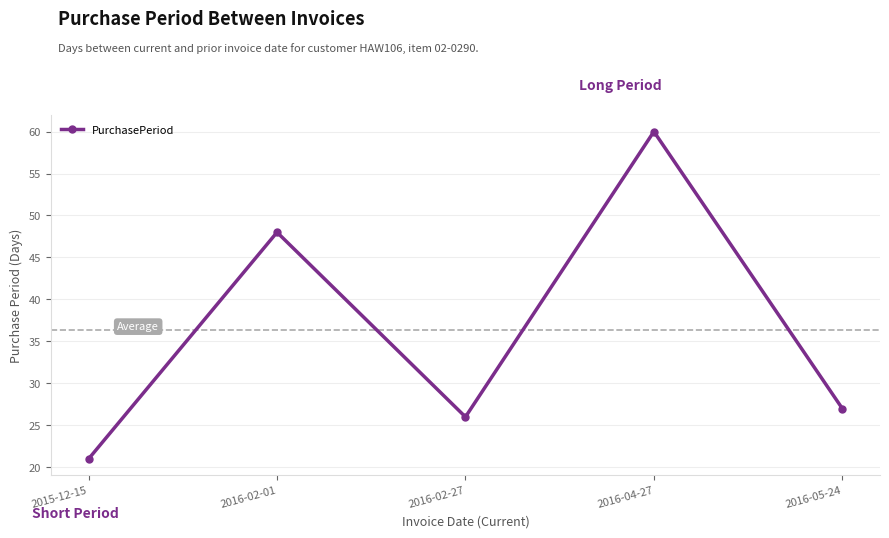

Count the number of categories in the chart.

5